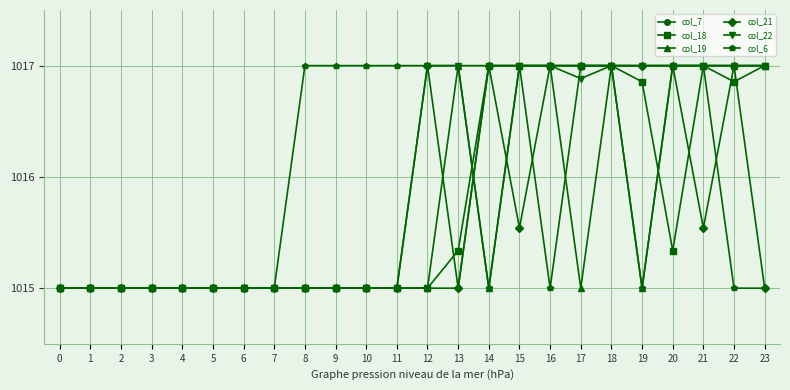

What is the smallest value displayed?

1015.0